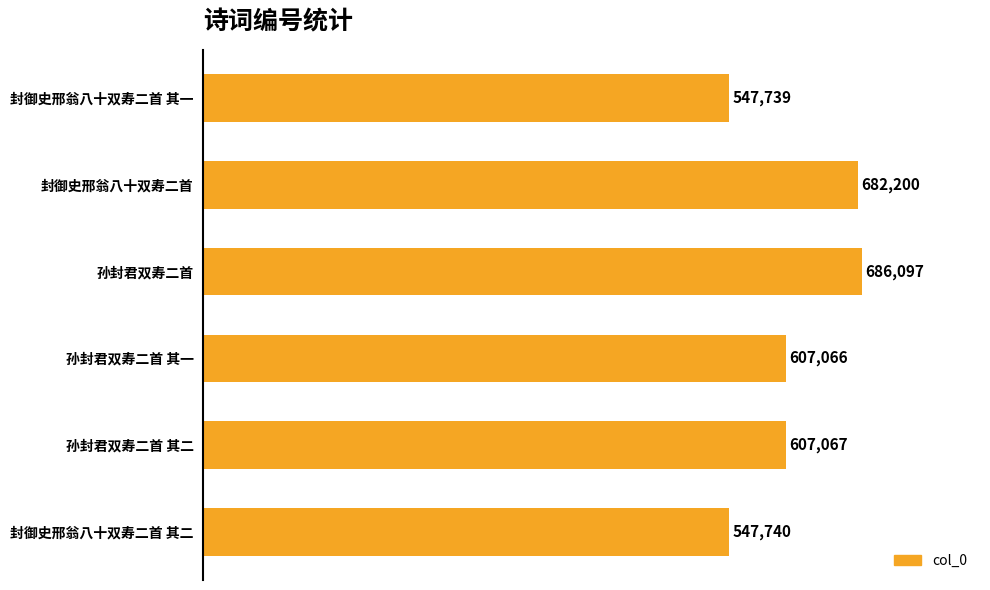

What is the label of the 3rd bar from the top?

孙封君双寿二首